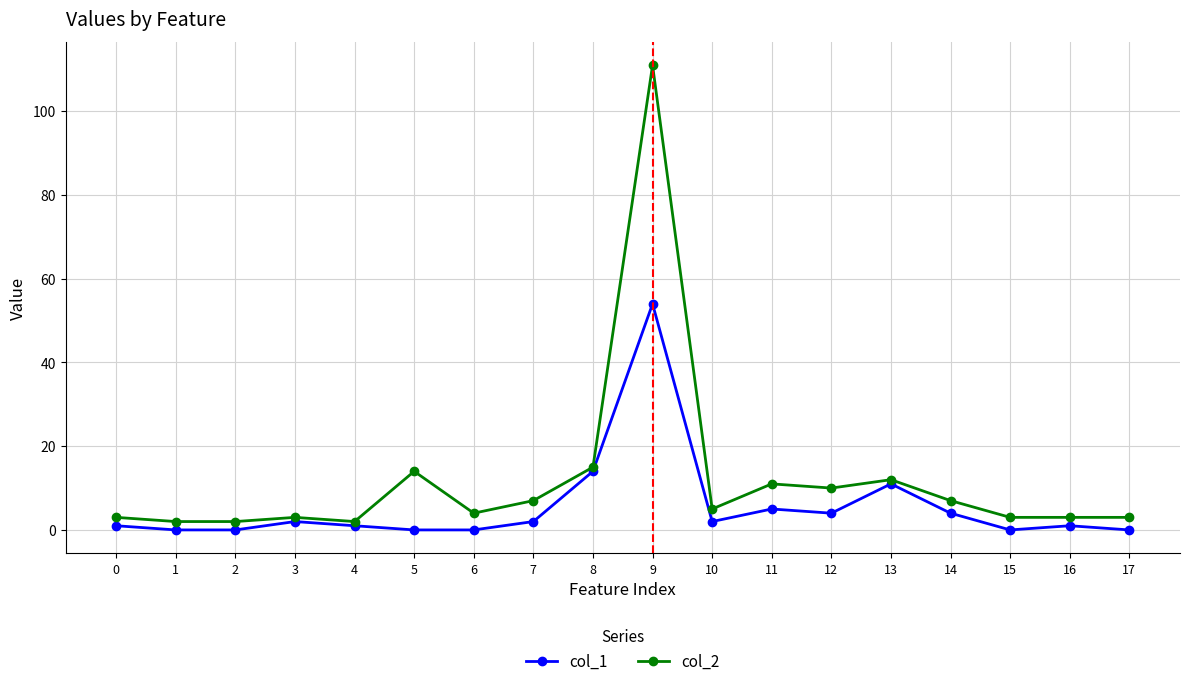

Is the value of col_1 at 0 greater than the value of col_2 at 16?

No